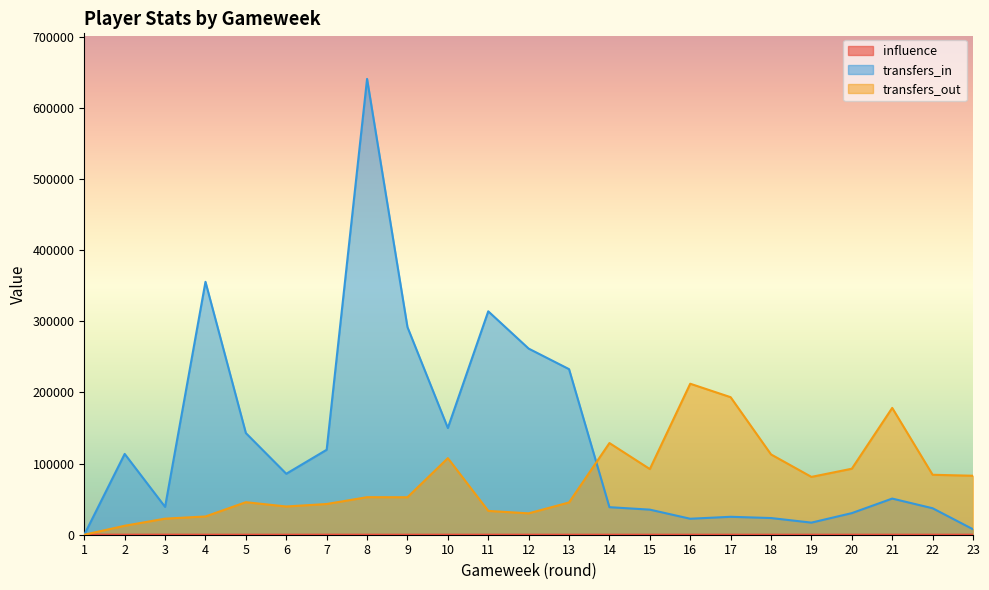

What is the difference between the highest and lowest values at 23?

82865.0